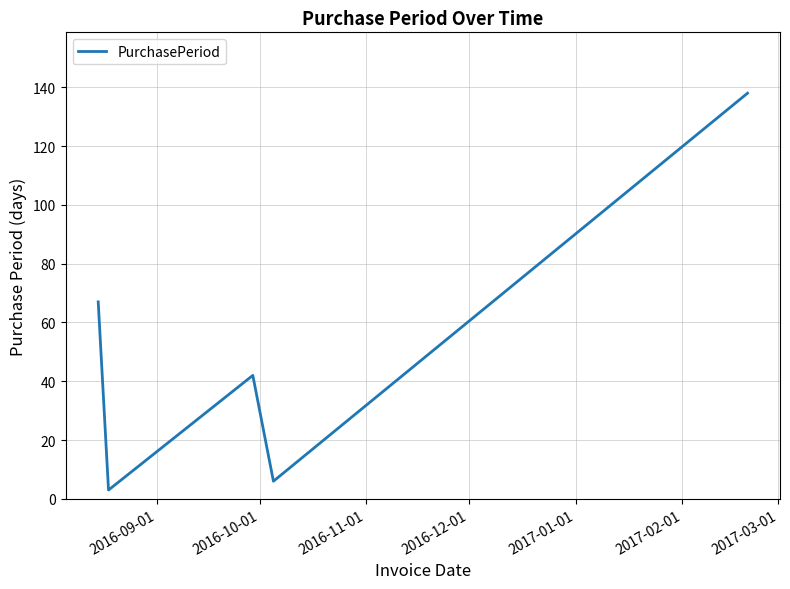

What is the greatest value displayed?

138